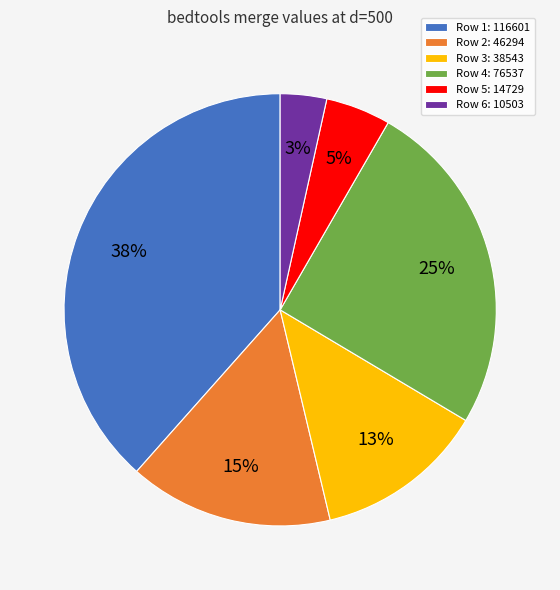

Does any single category account for the majority?

No